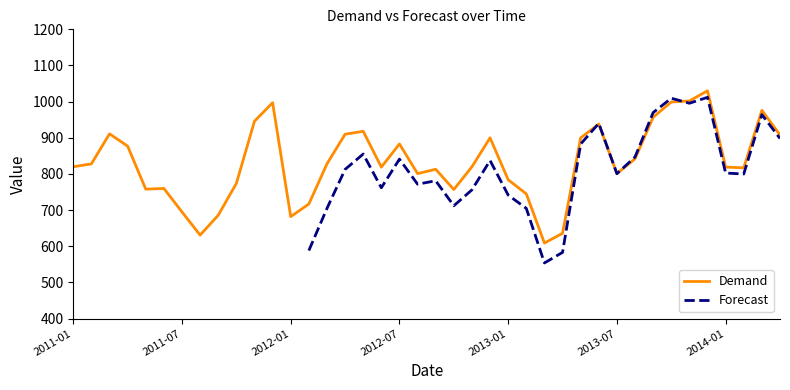

How many points are lower than both their immediate neighbors (excluding endpoints)?

9